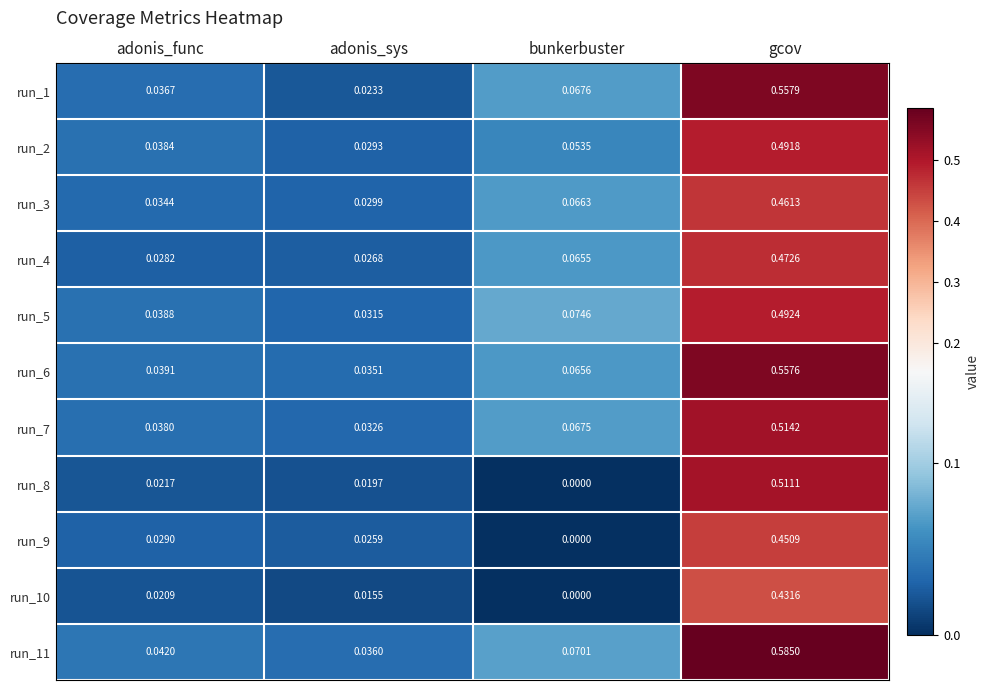

Rank the series by their maximum value, from highest to lowest.

run_11, run_1, run_6, run_7, run_8, run_5, run_2, run_4, run_3, run_9, run_10